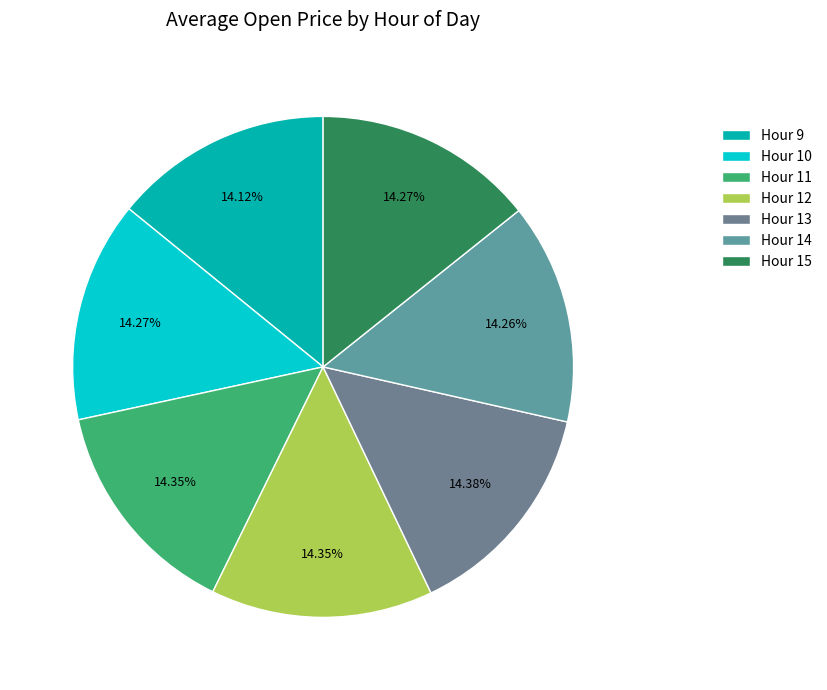

How many segments does this pie chart have?

7